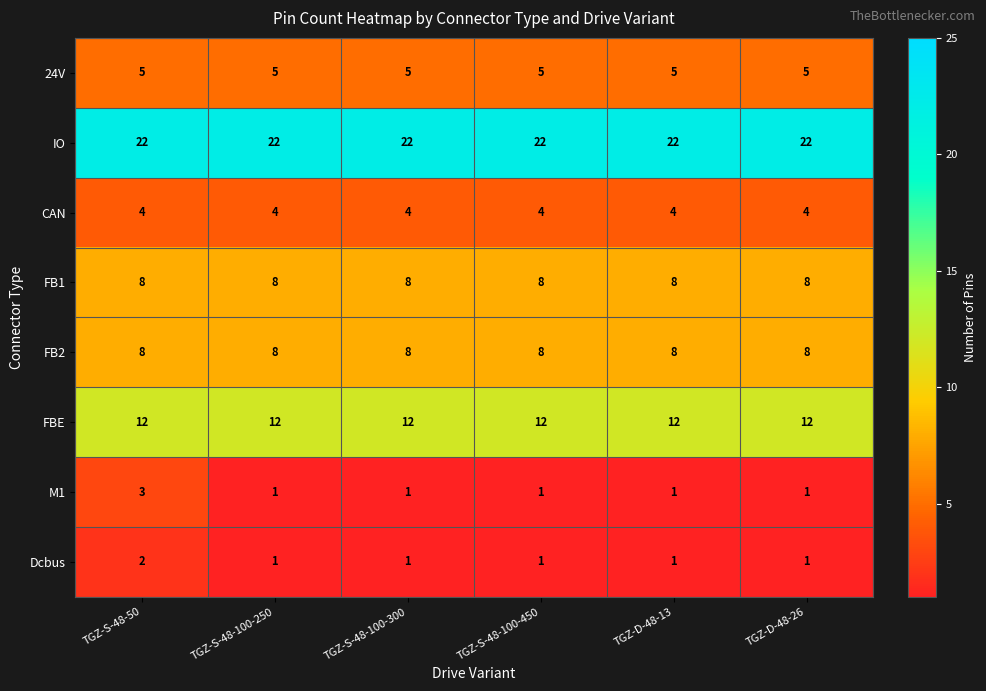

What is the sum of the CAN values at TGZ-D-48-13 and TGZ-S-48-100-250?

8